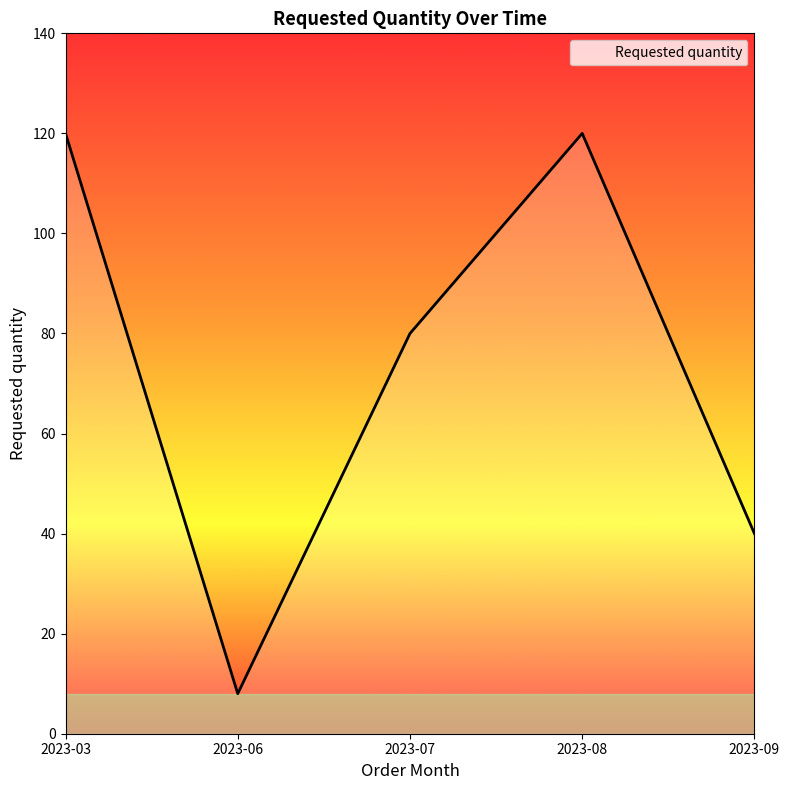

Where is the data nearest to the value 64?

2023-07